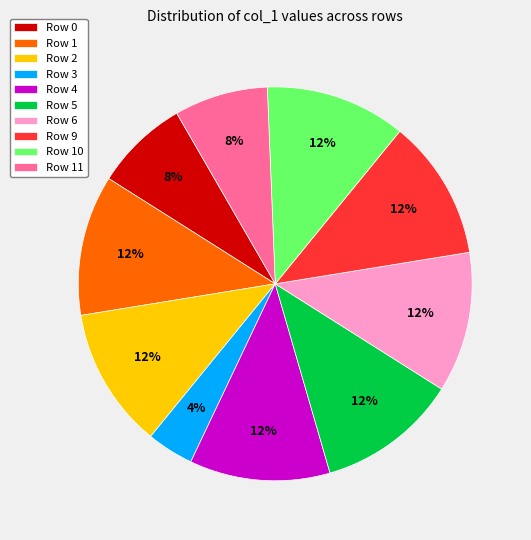

Which category has the smallest portion of the pie?

Row 3